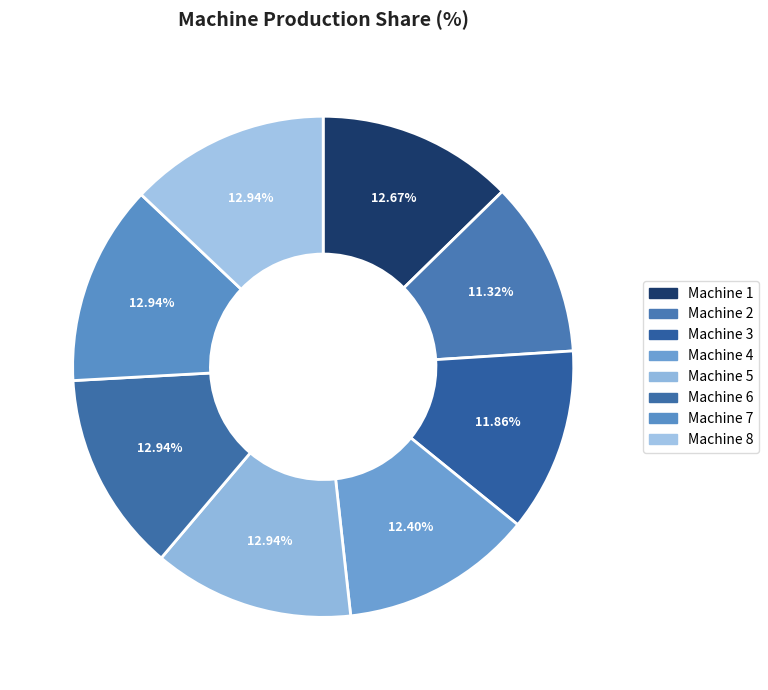

To the nearest percent, what portion does Machine 1 represent?

13%